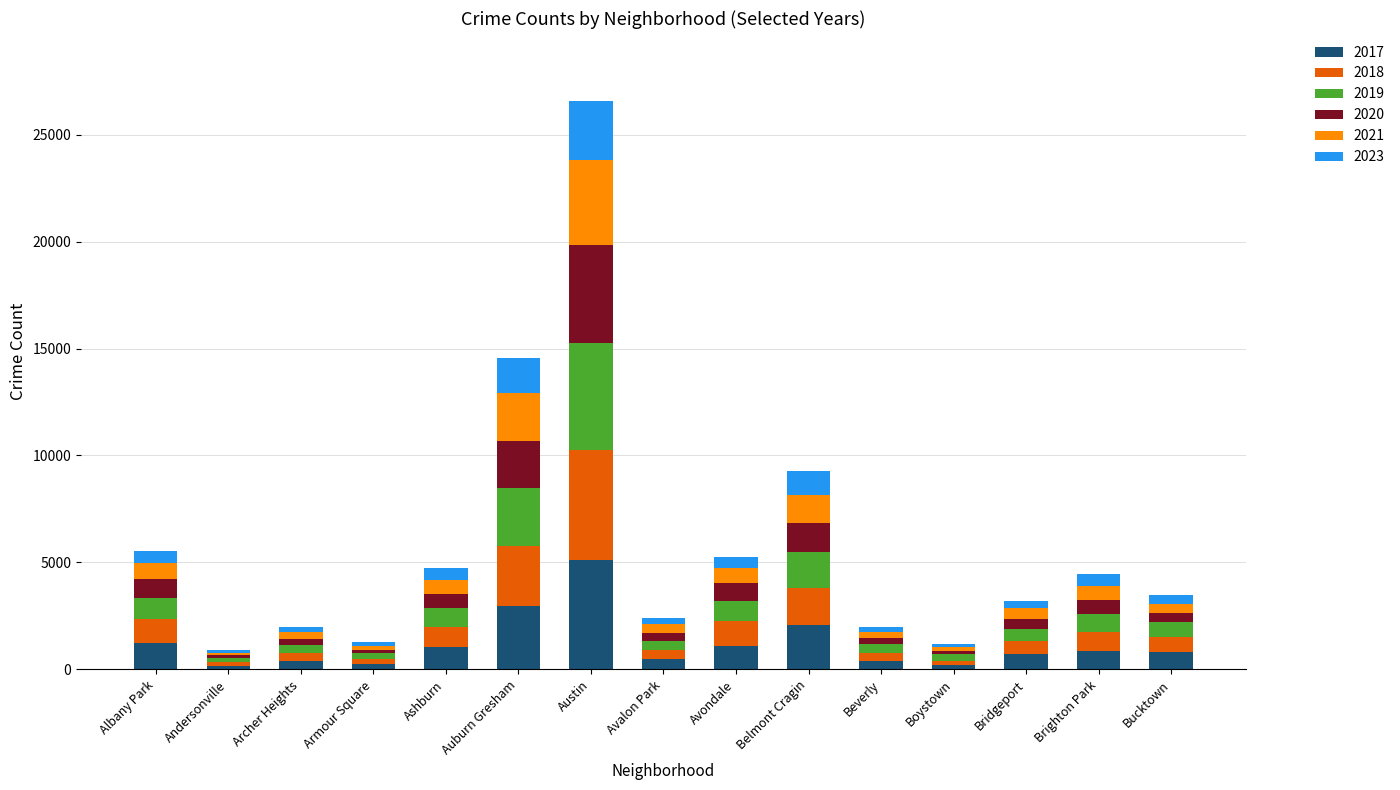

What is the difference between the maximum and minimum values in the 2017 series?

4924